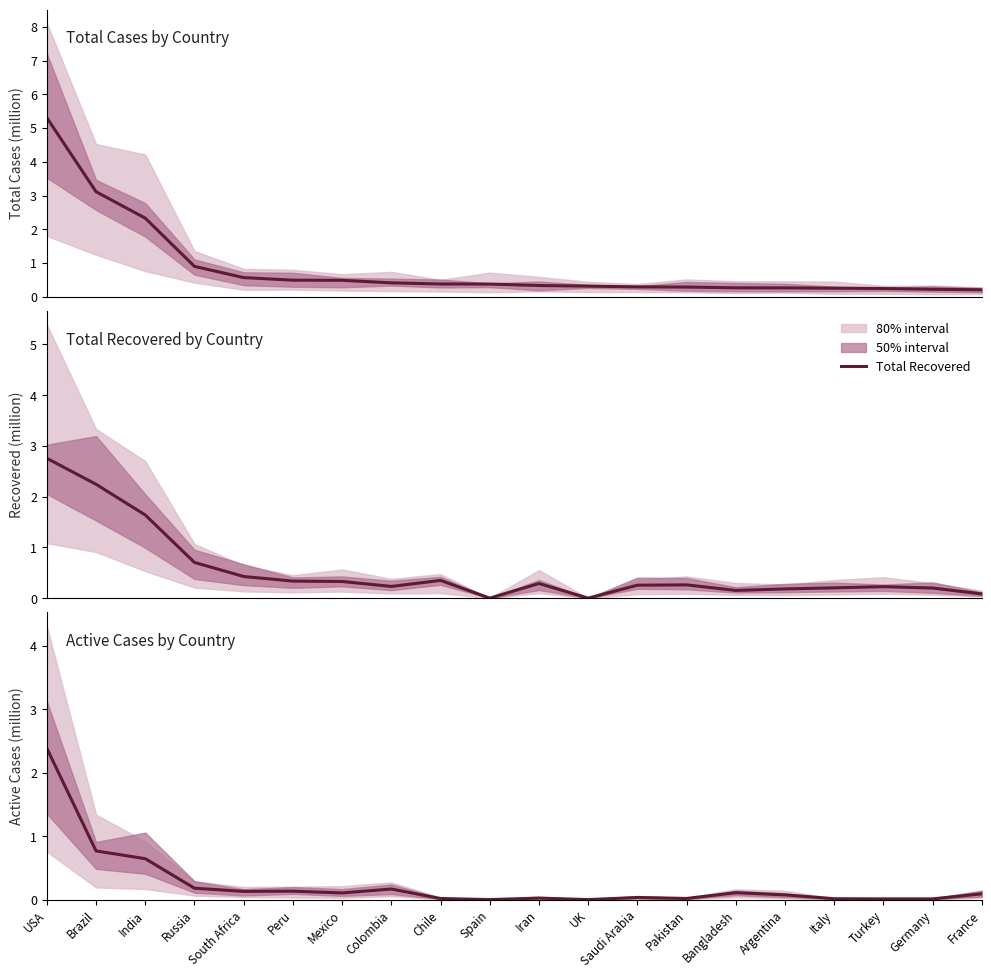

What is the total value across all series at Bangladesh?

0.5